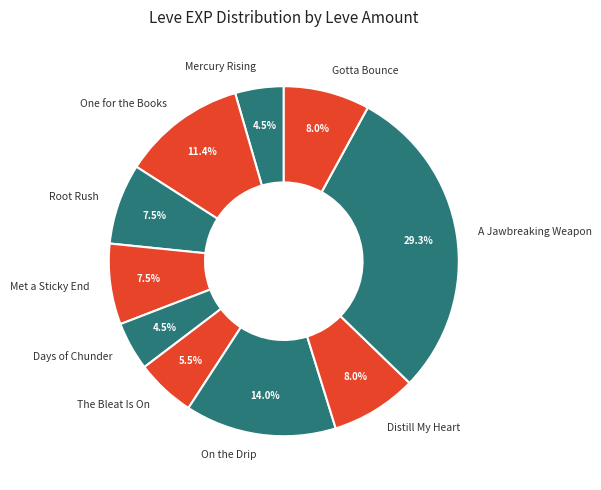

Which slice is the largest?

A Jawbreaking Weapon